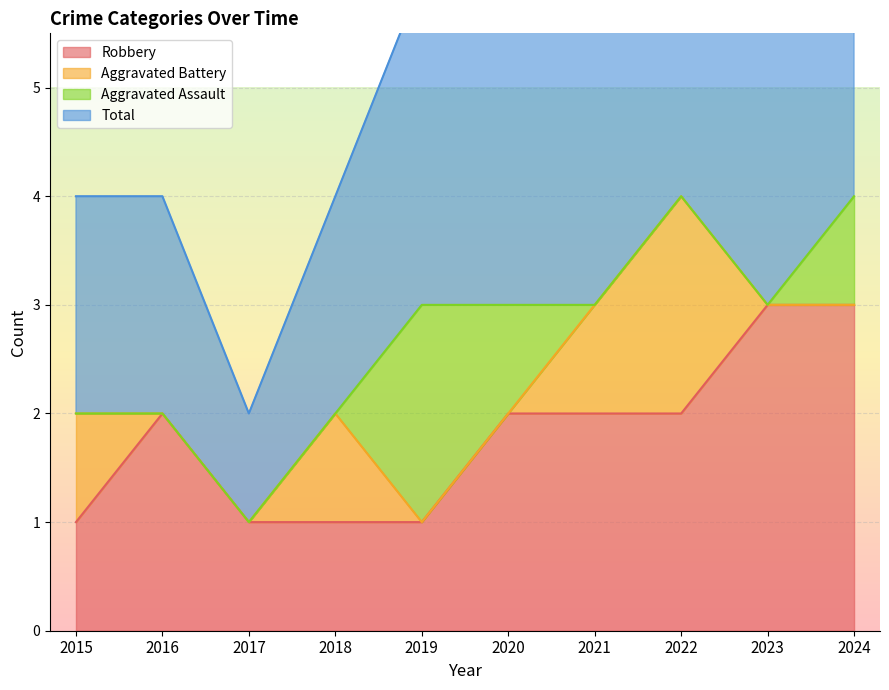

What is the maximum value for Robbery?

3